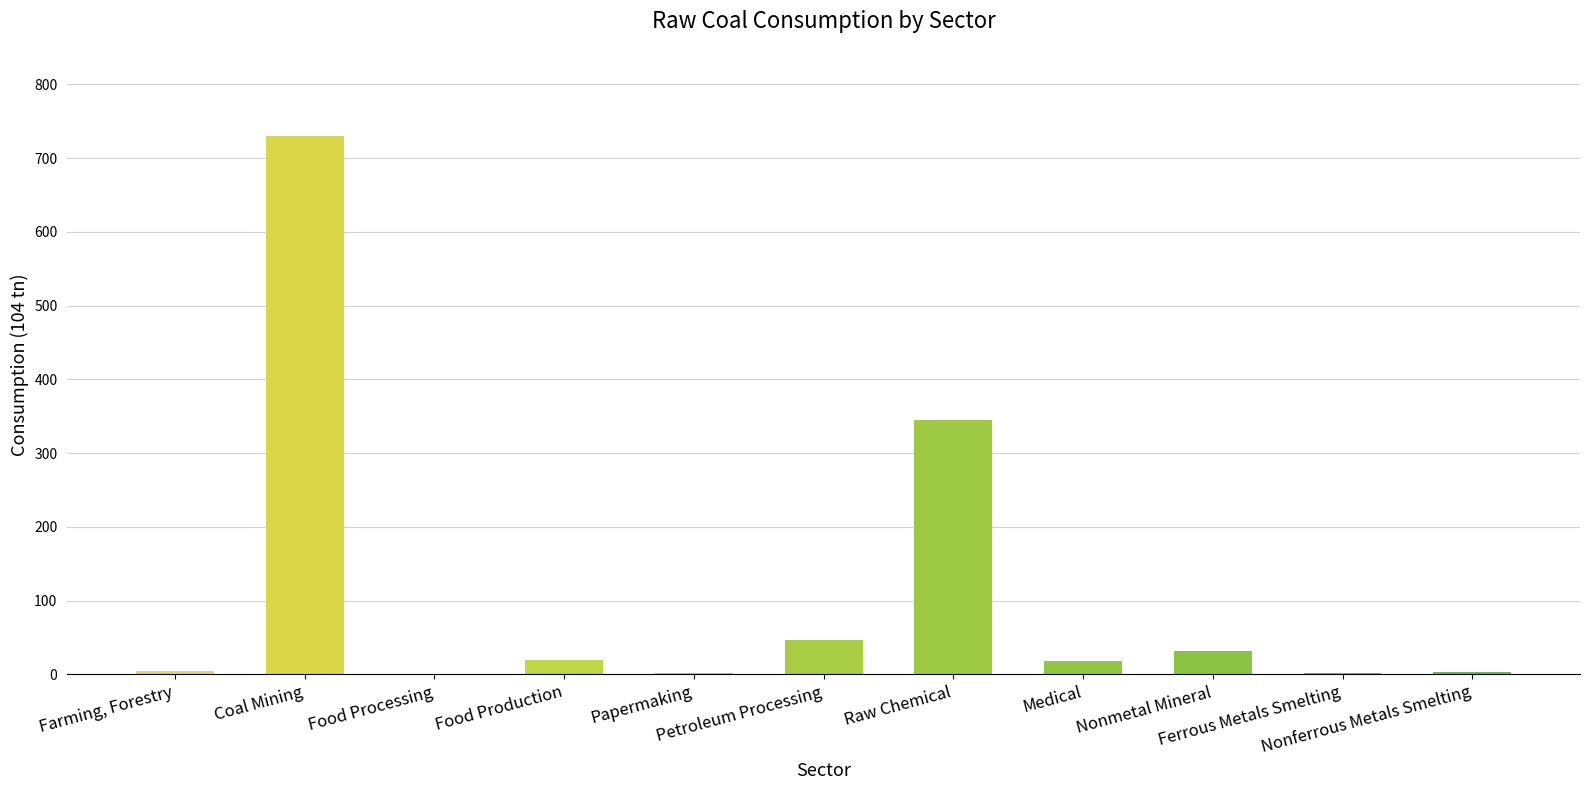

At which label is the value closest to 364?

Raw Chemical